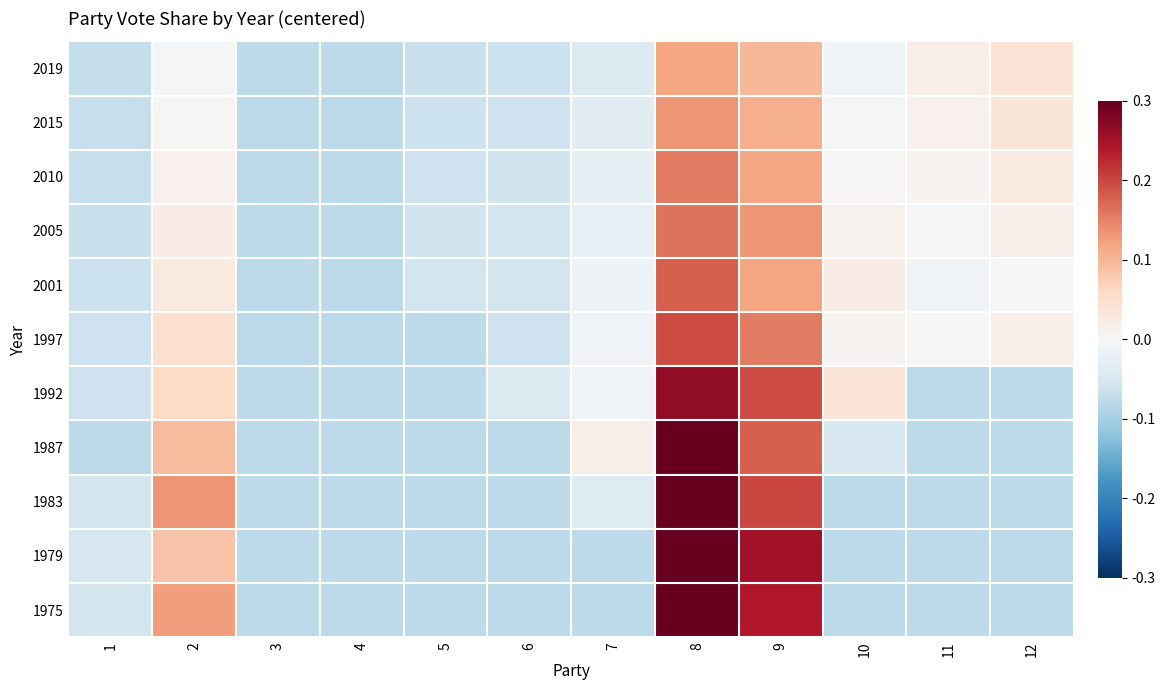

At which category is the sum across all series the highest?

8